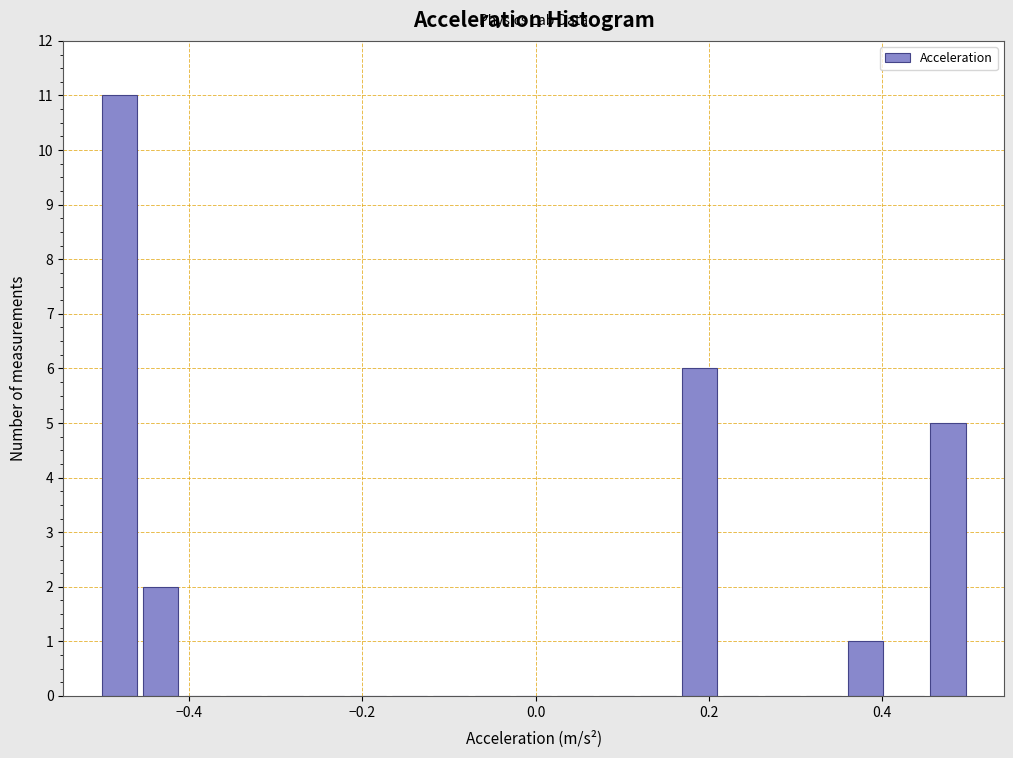

Around what value on the x-axis is the tallest bar? Give the approximate position of its centre, as read against the axis.

-0.48